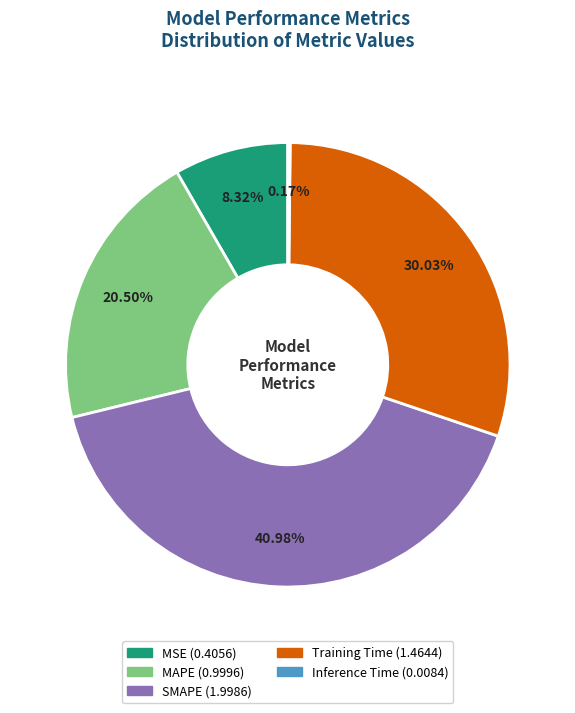

Is SMAPE the majority of the pie?

No